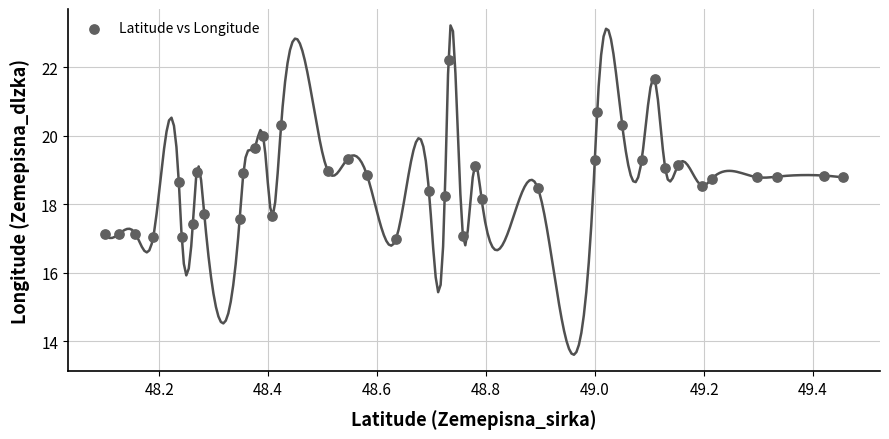

What is the range of Y values (max minus min)?

5.2